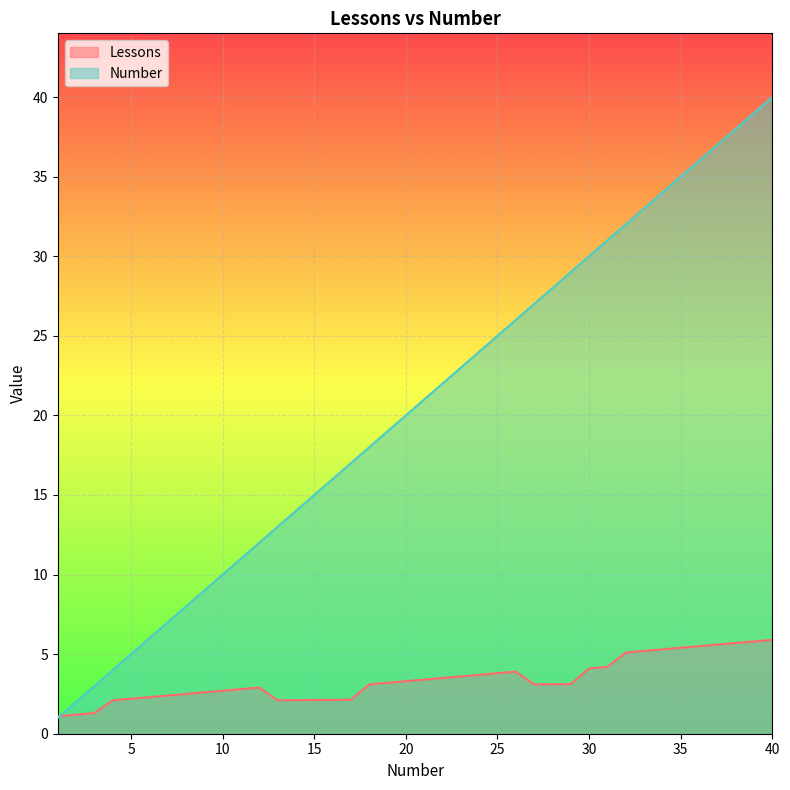

Reading right to left, extract all data points from this chart.

Lessons: 40=5.9	39=5.8	38=5.7	37=5.6	36=5.5	35=5.4	34=5.3	33=5.2	32=5.1	31=4.2	30=4.1	29=3.1	28=3.1	27=3.1	26=3.9	25=3.8	24=3.7	23=3.6	22=3.5	21=3.4	20=3.3	19=3.2	18=3.1	17=2.1	16=2.1	15=2.1	14=2.1	13=2.1	12=2.9	11=2.8	10=2.7	9=2.6	8=2.5	7=2.4	6=2.3	5=2.2	4=2.1	3=1.3	2=1.2	1=1.1
Number: 40=40.0	39=39.0	38=38.0	37=37.0	36=36.0	35=35.0	34=34.0	33=33.0	32=32.0	31=31.0	30=30.0	29=29.0	28=28.0	27=27.0	26=26.0	25=25.0	24=24.0	23=23.0	22=22.0	21=21.0	20=20.0	19=19.0	18=18.0	17=17.0	16=16.0	15=15.0	14=14.0	13=13.0	12=12.0	11=11.0	10=10.0	9=9.0	8=8.0	7=7.0	6=6.0	5=5.0	4=4.0	3=3.0	2=2.0	1=1.0